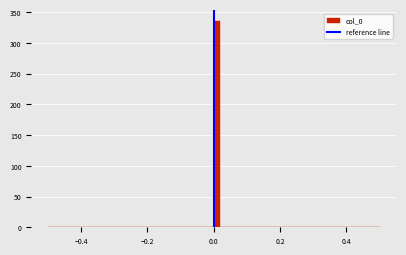

Around what value on the x-axis is the tallest bar? Give the approximate position of its centre, as read against the axis.

0.02